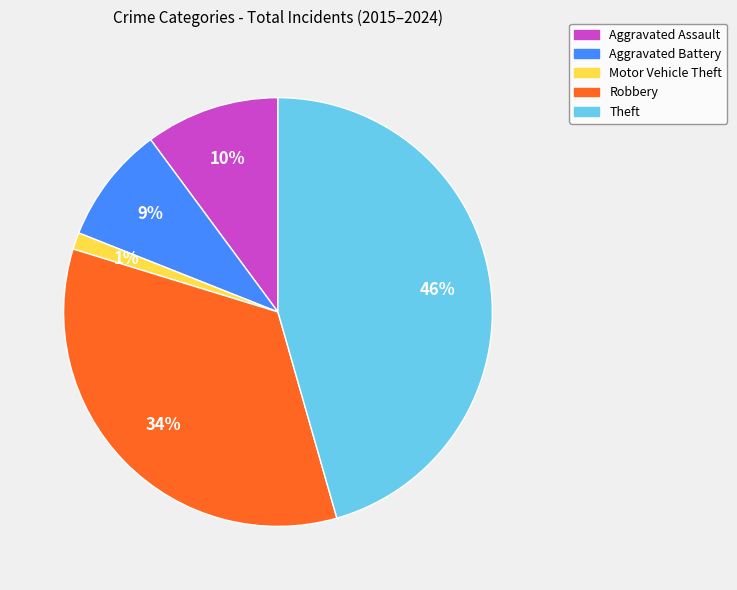

Is there any slice that represents more than half of the pie?

No